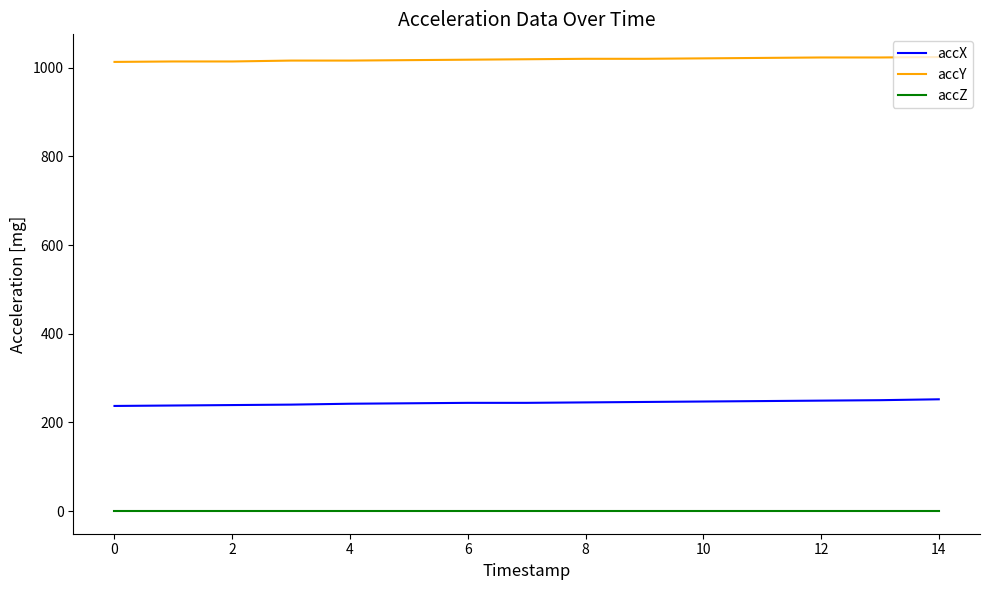

Does the chart have visible grid lines?

No